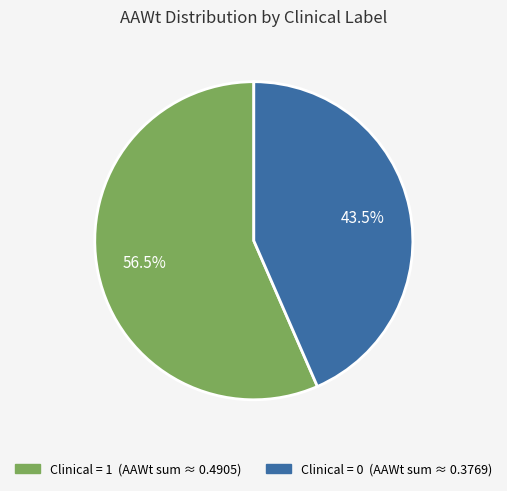

How many segments does this pie chart have?

2